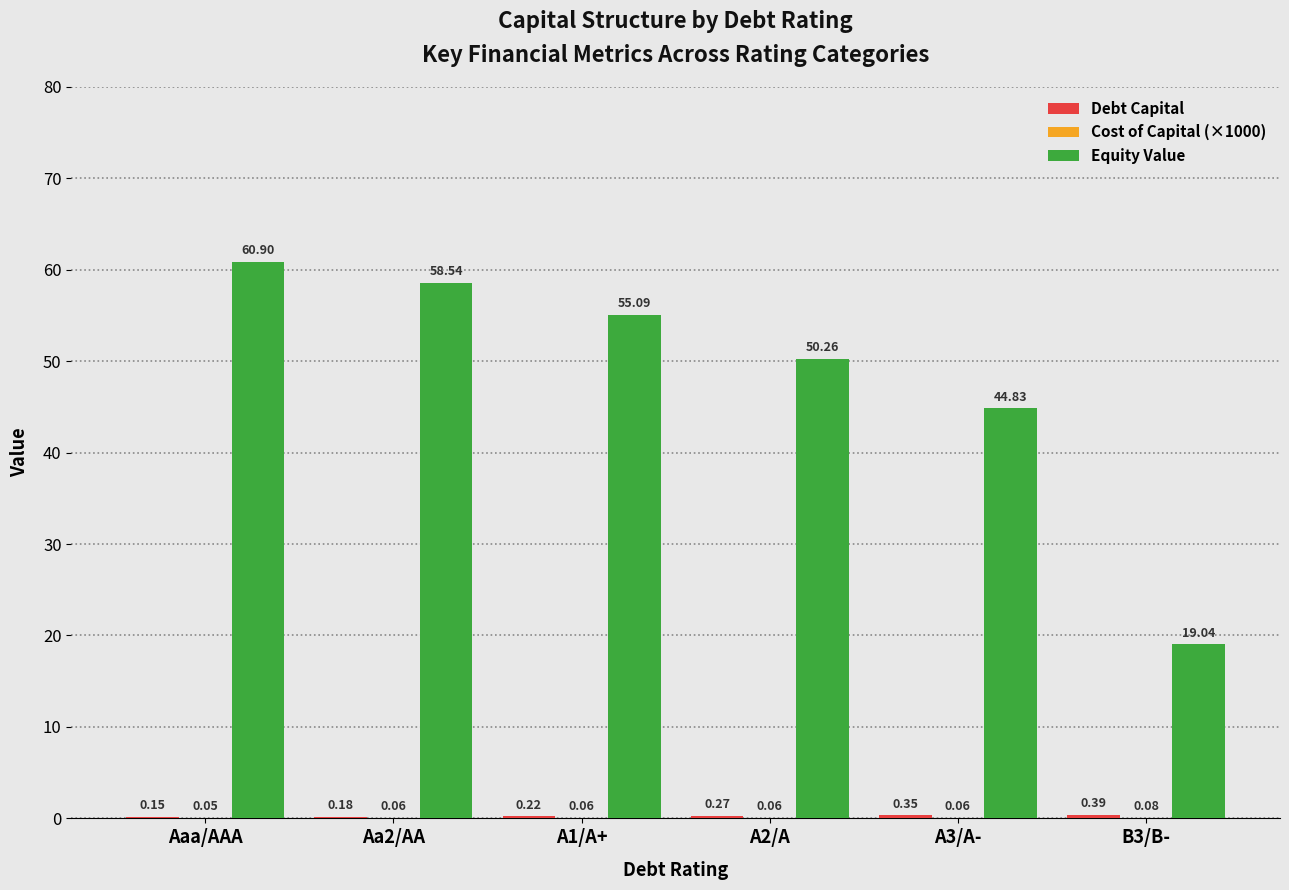

How many groups of bars are there?

6